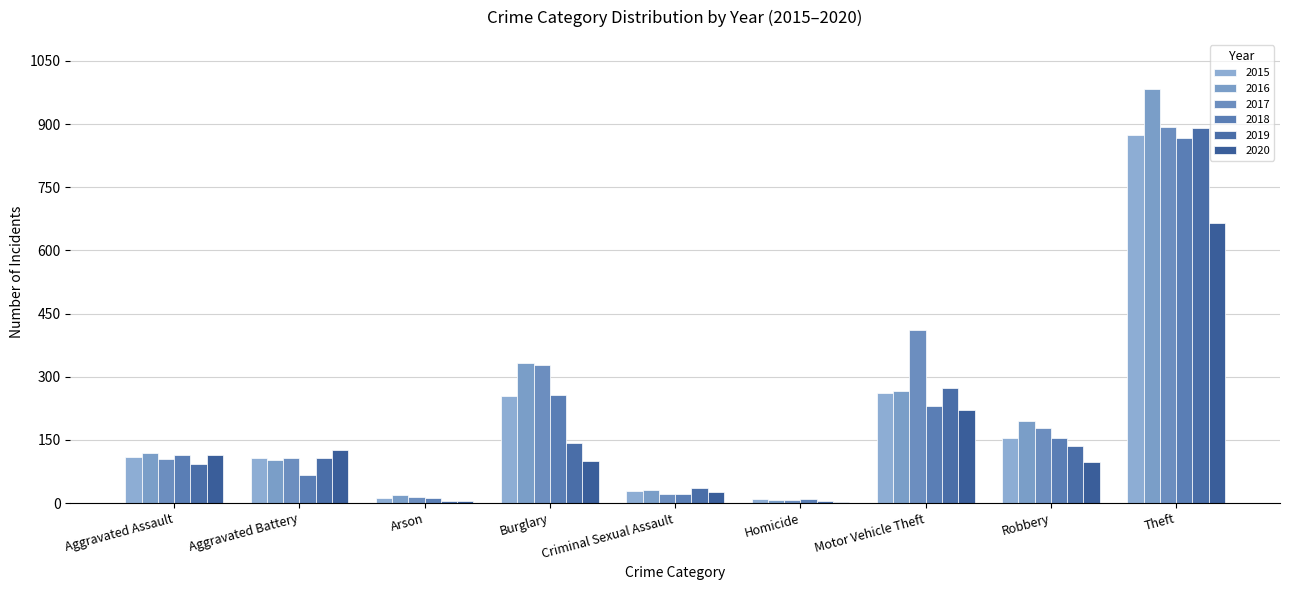

True or false: 2019 has a value of 27 at Aggravated Battery.

False